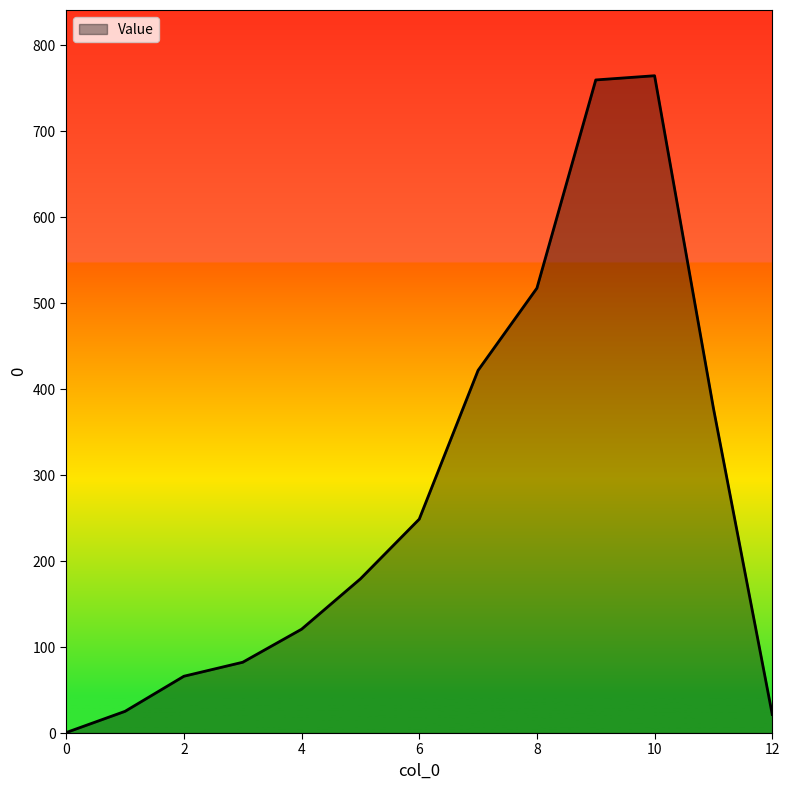

What is the maximum value shown in the chart?

764.5